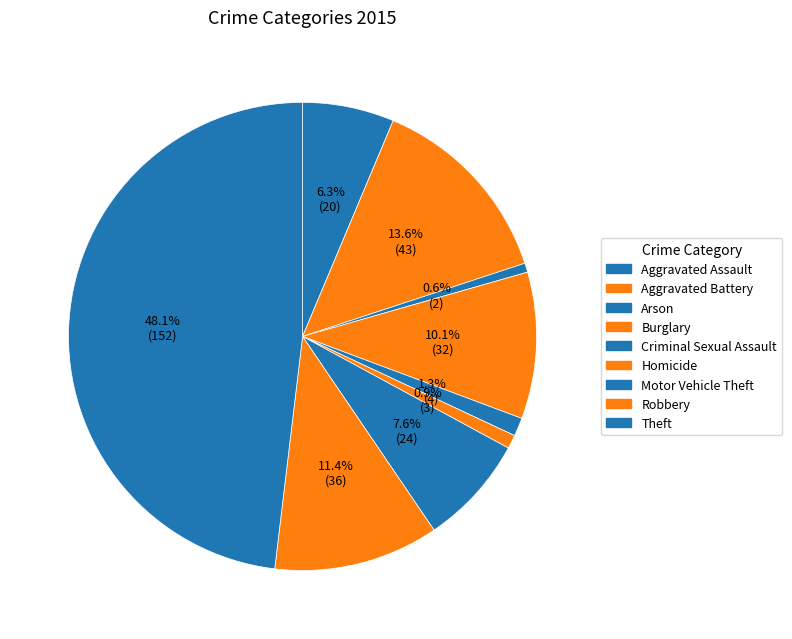

How many slices are in this pie chart?

9